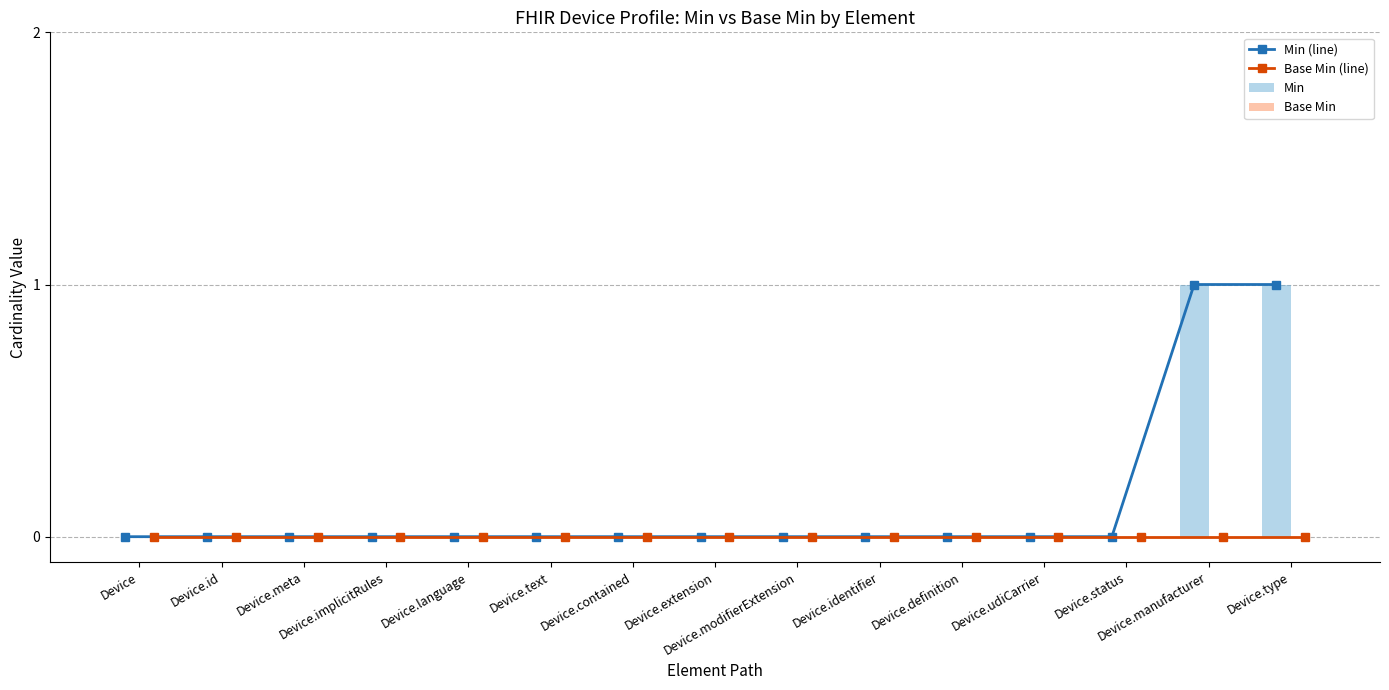

Reading left to right, what are all the values shown in this chart?

Min (line): Device=0	Device.id=0	Device.meta=0	Device.implicitRules=0	Device.language=0	Device.text=0	Device.contained=0	Device.extension=0	Device.modifierExtension=0	Device.identifier=0	Device.definition=0	Device.udiCarrier=0	Device.status=0	Device.manufacturer=1	Device.type=1
Base Min (line): Device=0	Device.id=0	Device.meta=0	Device.implicitRules=0	Device.language=0	Device.text=0	Device.contained=0	Device.extension=0	Device.modifierExtension=0	Device.identifier=0	Device.definition=0	Device.udiCarrier=0	Device.status=0	Device.manufacturer=0	Device.type=0
Min: Device=0	Device.id=0	Device.meta=0	Device.implicitRules=0	Device.language=0	Device.text=0	Device.contained=0	Device.extension=0	Device.modifierExtension=0	Device.identifier=0	Device.definition=0	Device.udiCarrier=0	Device.status=0	Device.manufacturer=1	Device.type=1
Base Min: Device=0	Device.id=0	Device.meta=0	Device.implicitRules=0	Device.language=0	Device.text=0	Device.contained=0	Device.extension=0	Device.modifierExtension=0	Device.identifier=0	Device.definition=0	Device.udiCarrier=0	Device.status=0	Device.manufacturer=0	Device.type=0